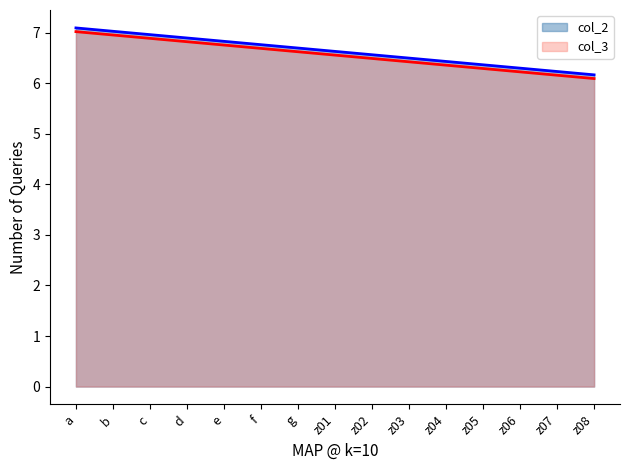

What is the label of the 15th point from the right?

a